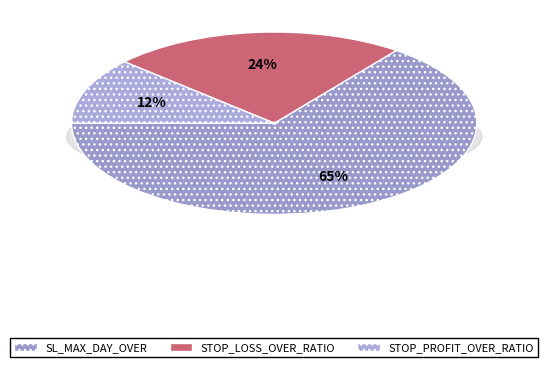

How many slices are in this pie chart?

3